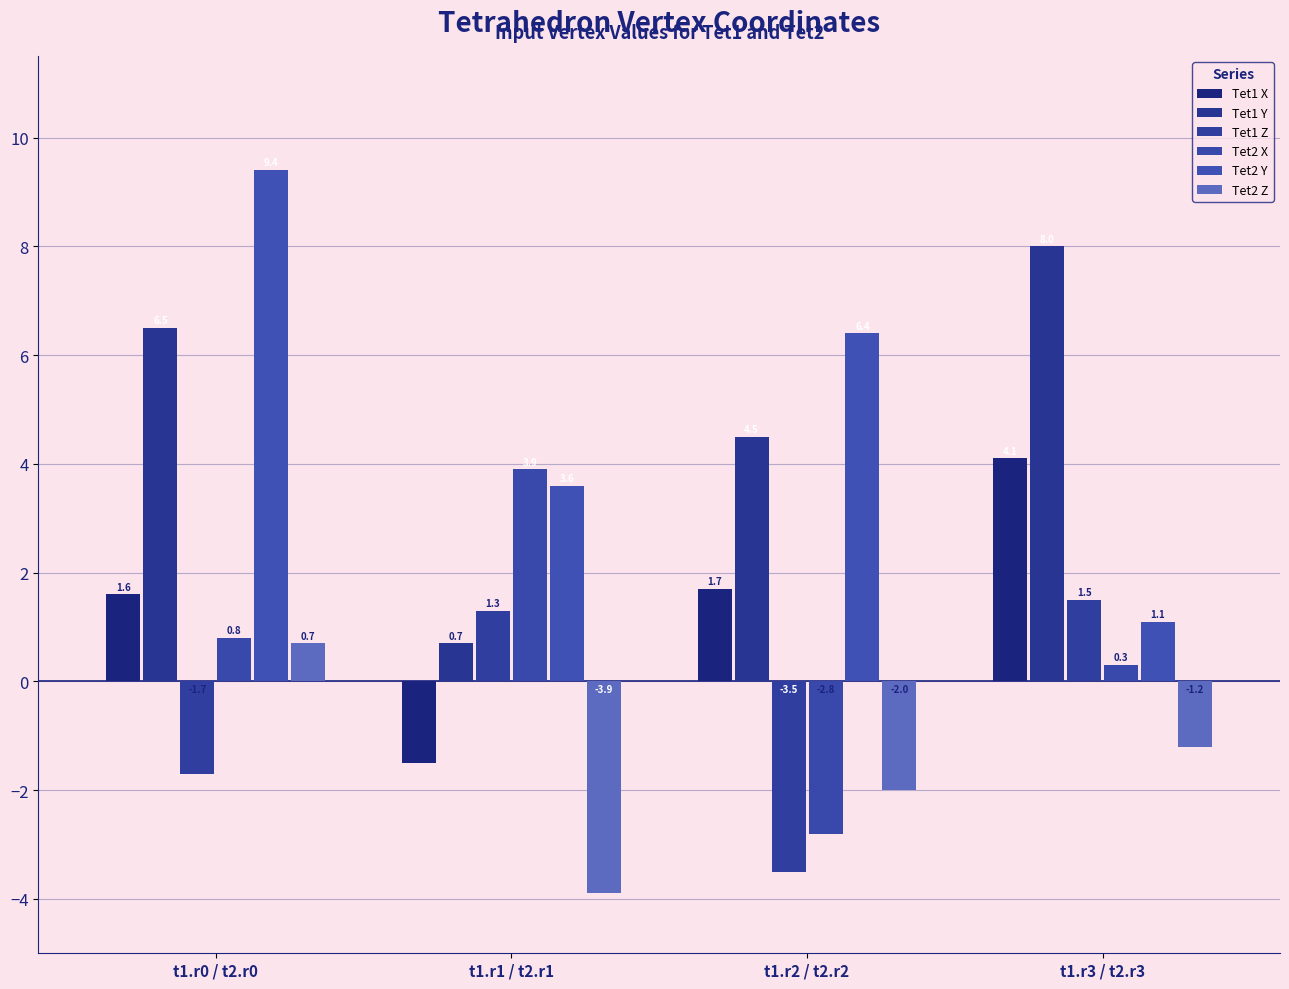

Which series has the widest spread of values?

Tet2 Y